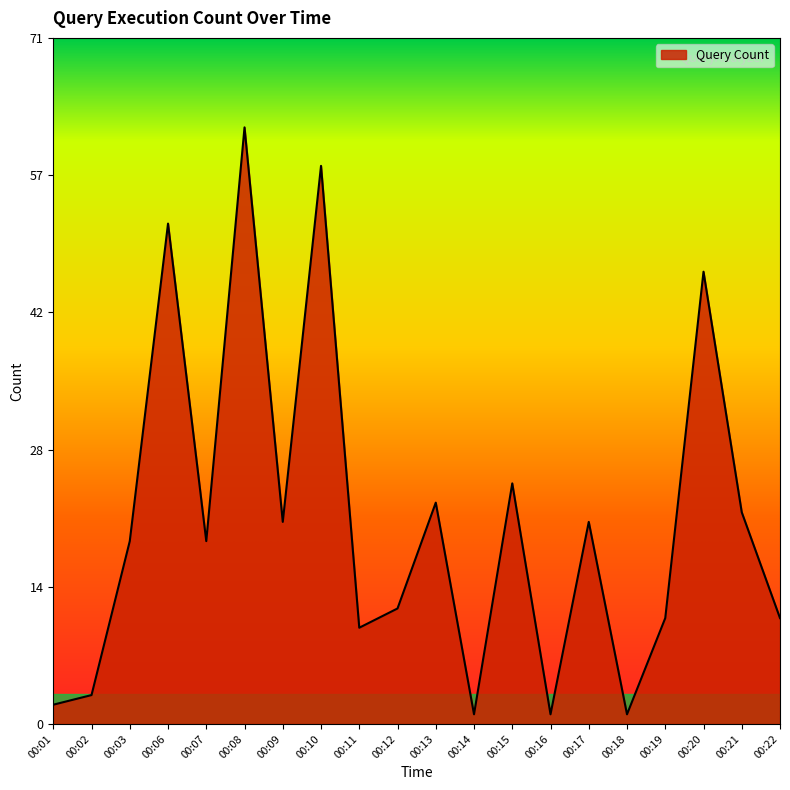

Does the chart display data point markers on the line(s)?

No